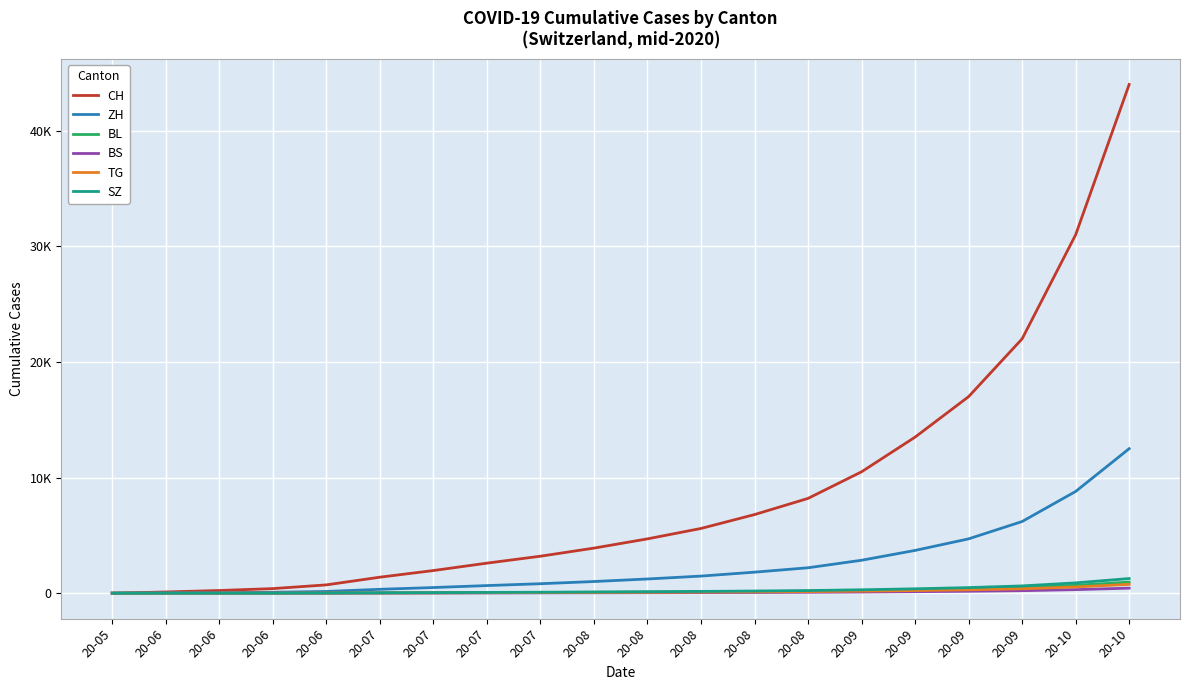

Is this an area chart (filled region under the line)?

No